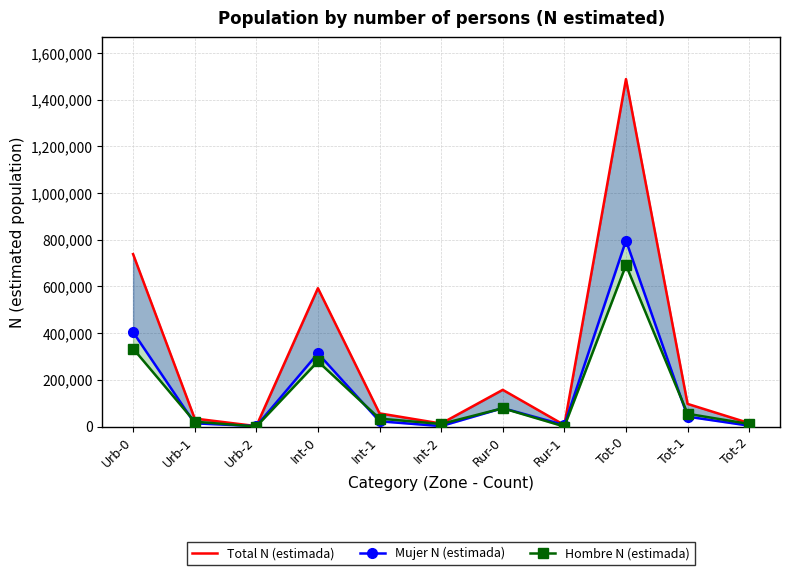

Reading right to left, list all the values displayed in this chart.

Total N (estimada): 14567	96920	1487687	6262	157132	12764	56356	592341	1803	34302	738215
Mujer N (estimada): 3696	42295	796590	6262	78847	1893	22416	313368	1803	13618	404375
Hombre N (estimada): 10871	54625	691097	0	78285	10871	33940	278973	0	20685	333839